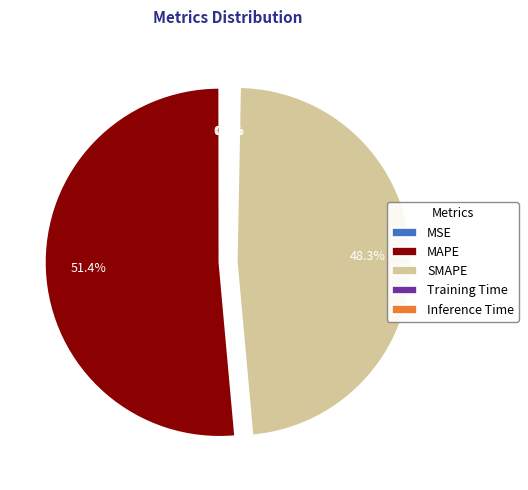

What is the majority slice?

MAPE